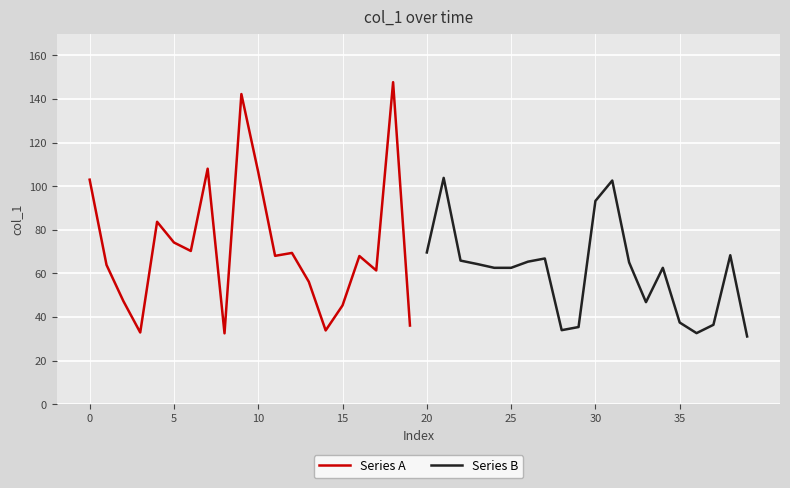

The value of Series A at 0 is 63.8. True or false?

False